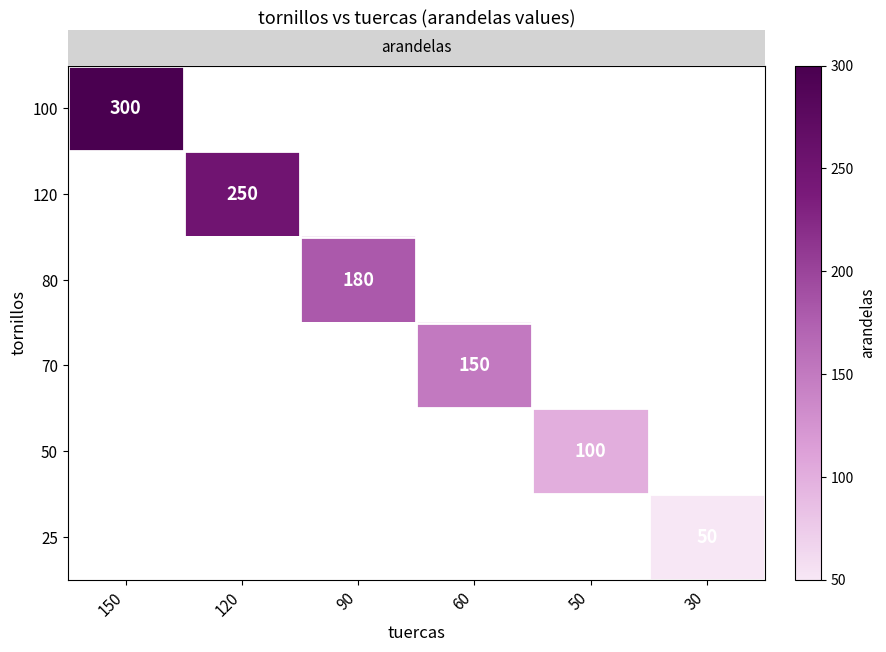

What is the maximum value shown in the chart?

300.0